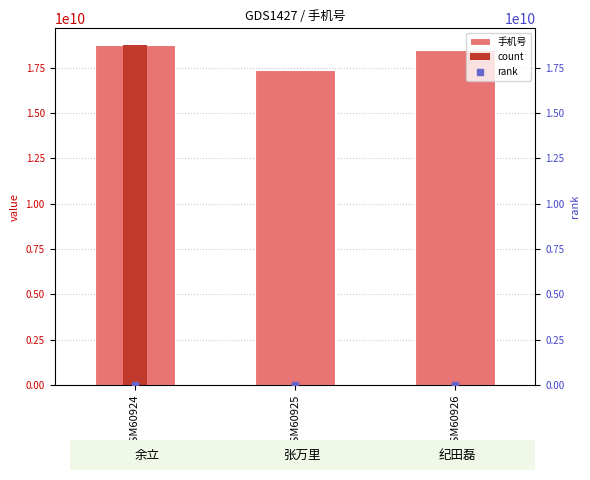

What is the total value across all series at GSM60925?

17359670278.2